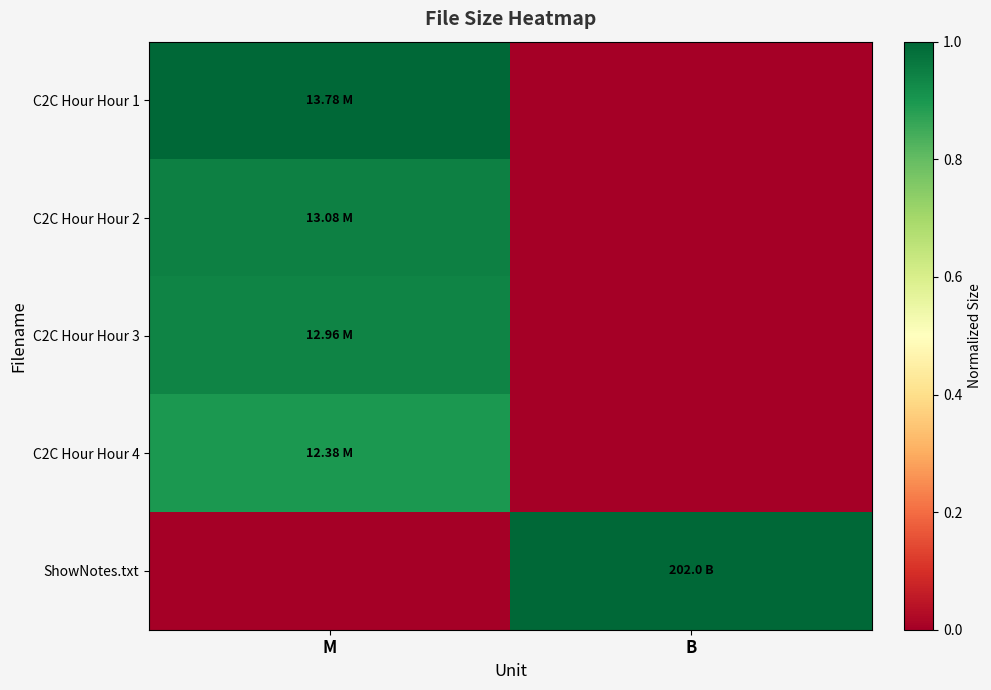

Reading right to left, transcribe all the data shown in this chart.

C2C Hour Hour 1: B=0.0	M=1.0
C2C Hour Hour 2: B=0.0	M=0.9
C2C Hour Hour 3: B=0.0	M=0.9
C2C Hour Hour 4: B=0.0	M=0.9
ShowNotes.txt: B=1.0	M=0.0